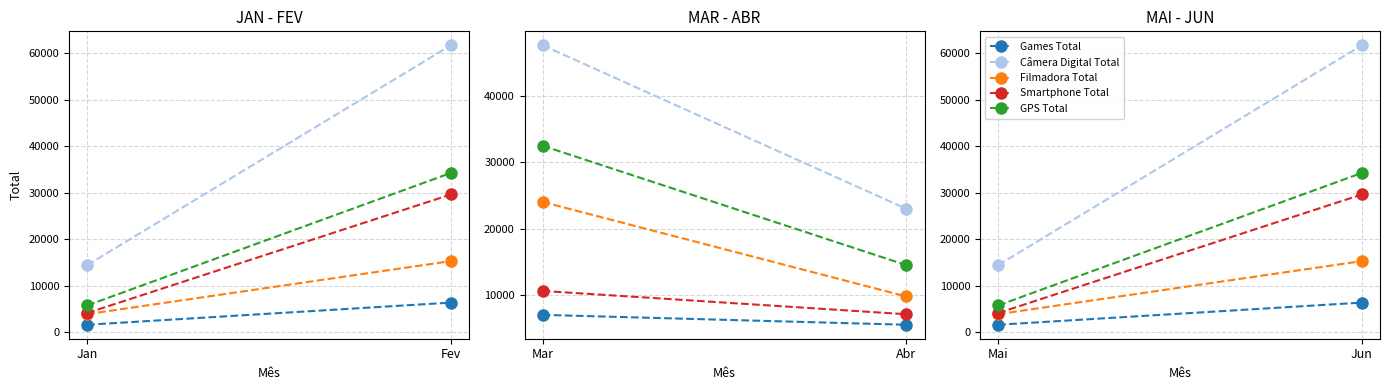

Rank the series at Jun from highest to lowest value.

Câmera Digital Total, GPS Total, Smartphone Total, Filmadora Total, Games Total